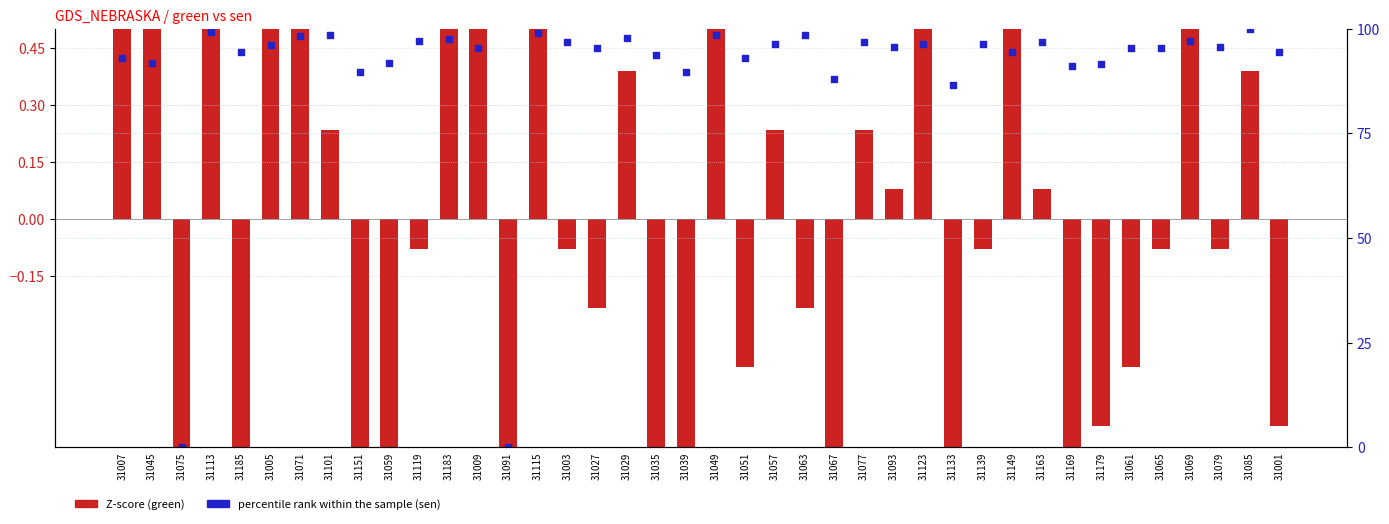

Which series has the largest Y range (max minus min)?

percentile rank within the sample (sen)